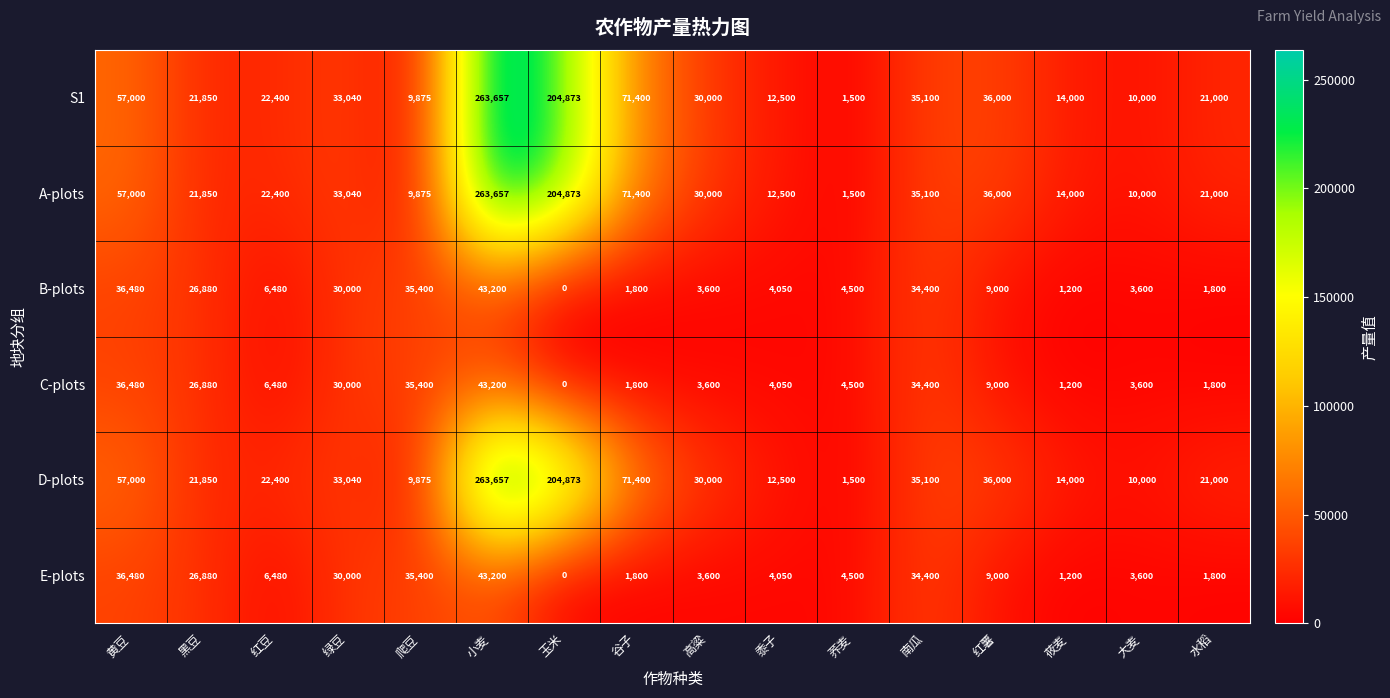

At which category is the sum across all series the highest?

小麦